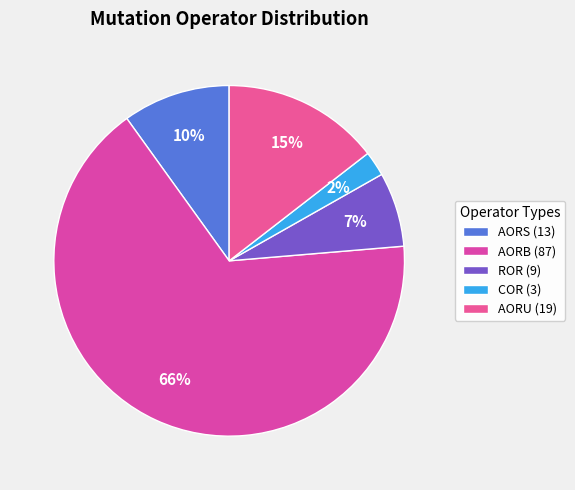

Which category accounts for the majority?

AORB (87)